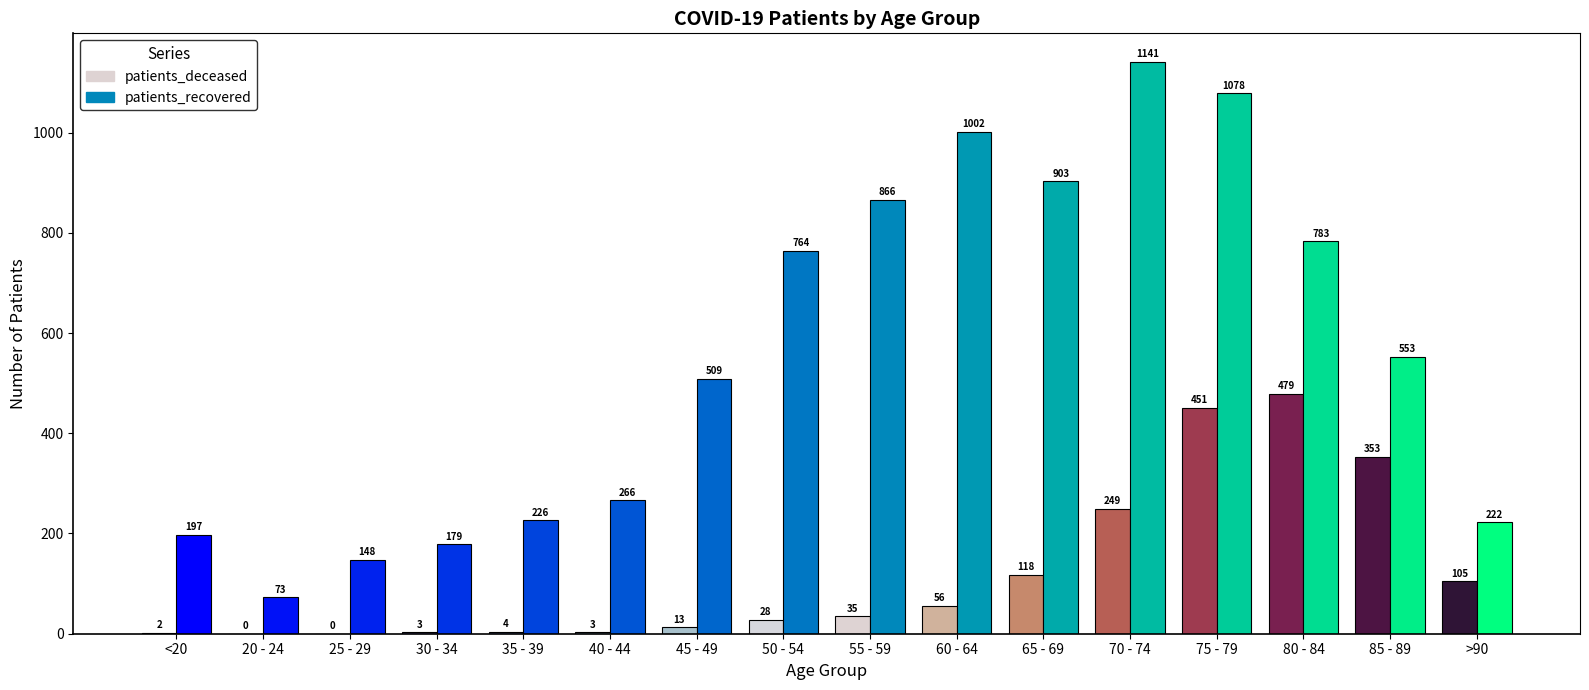

Reading left to right, extract all data points from this chart.

patients_deceased: <20=2	20 - 24=0	25 - 29=0	30 - 34=3	35 - 39=4	40 - 44=3	45 - 49=13	50 - 54=28	55 - 59=35	60 - 64=56	65 - 69=118	70 - 74=249	75 - 79=451	80 - 84=479	85 - 89=353	>90=105
patients_recovered: <20=197	20 - 24=73	25 - 29=148	30 - 34=179	35 - 39=226	40 - 44=266	45 - 49=509	50 - 54=764	55 - 59=866	60 - 64=1002	65 - 69=903	70 - 74=1141	75 - 79=1078	80 - 84=783	85 - 89=553	>90=222